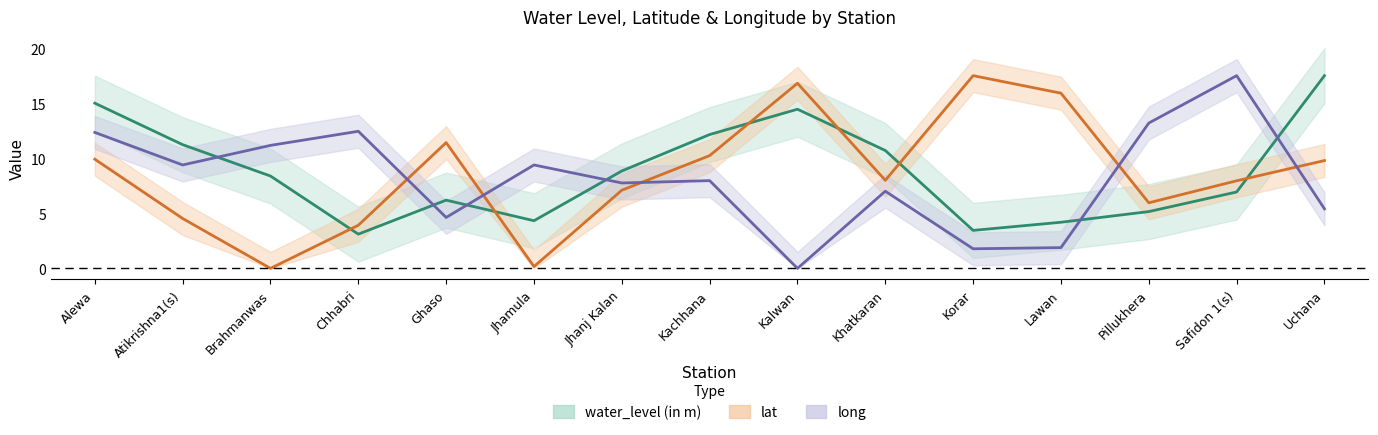

Reading right to left, list all the values displayed in this chart.

water_level (in m): Uchana=17.5	Safidon 1(s)=6.9	Pillukhera=5.2	Lawan=4.2	Korar=3.5	Khatkaran=10.7	Kalwan=14.5	Kachhana=12.2	Jhanj Kalan=8.8	Jhamula=4.3	Ghaso=6.2	Chhabri=3.1	Brahmanwas=8.4	Atikrishna1(s)=11.2	Alewa=15.0
lat: Uchana=9.8	Safidon 1(s)=8.0	Pillukhera=6.0	Lawan=15.9	Korar=17.5	Khatkaran=8.0	Kalwan=16.8	Kachhana=10.2	Jhanj Kalan=7.1	Jhamula=0.2	Ghaso=11.4	Chhabri=3.9	Brahmanwas=0.0	Atikrishna1(s)=4.5	Alewa=9.9
long: Uchana=5.4	Safidon 1(s)=17.5	Pillukhera=13.2	Lawan=1.9	Korar=1.8	Khatkaran=7.0	Kalwan=0.0	Kachhana=8.0	Jhanj Kalan=7.8	Jhamula=9.4	Ghaso=4.6	Chhabri=12.5	Brahmanwas=11.2	Atikrishna1(s)=9.4	Alewa=12.3